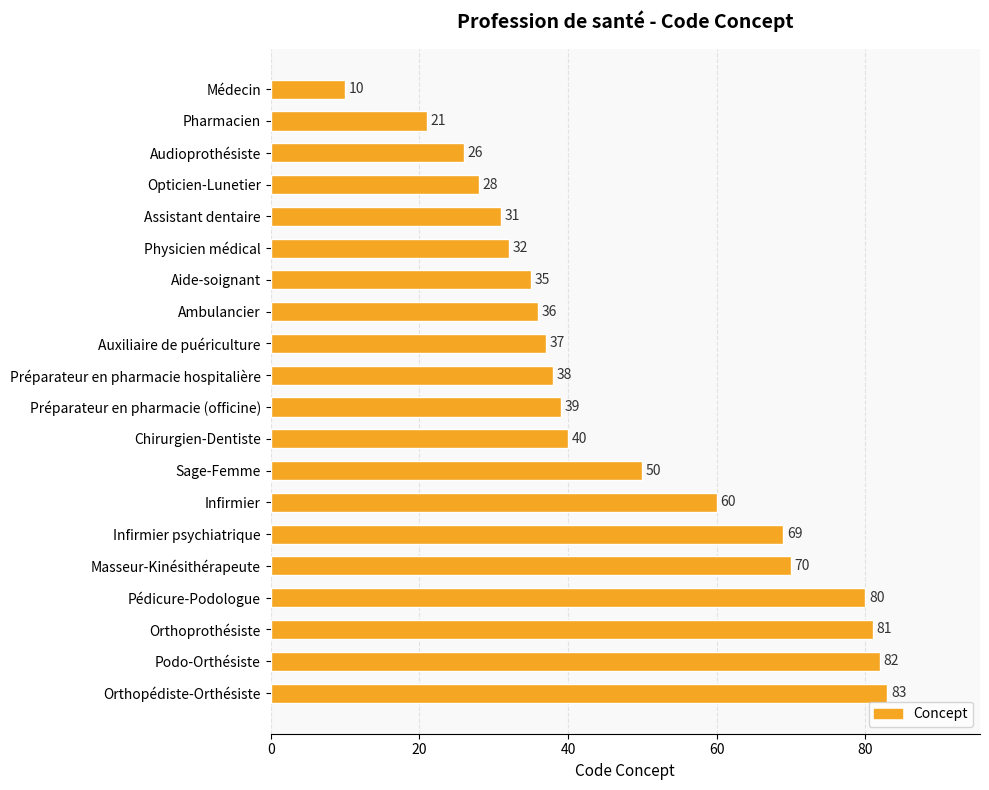

What is the value of the 6th bar from the top?

32